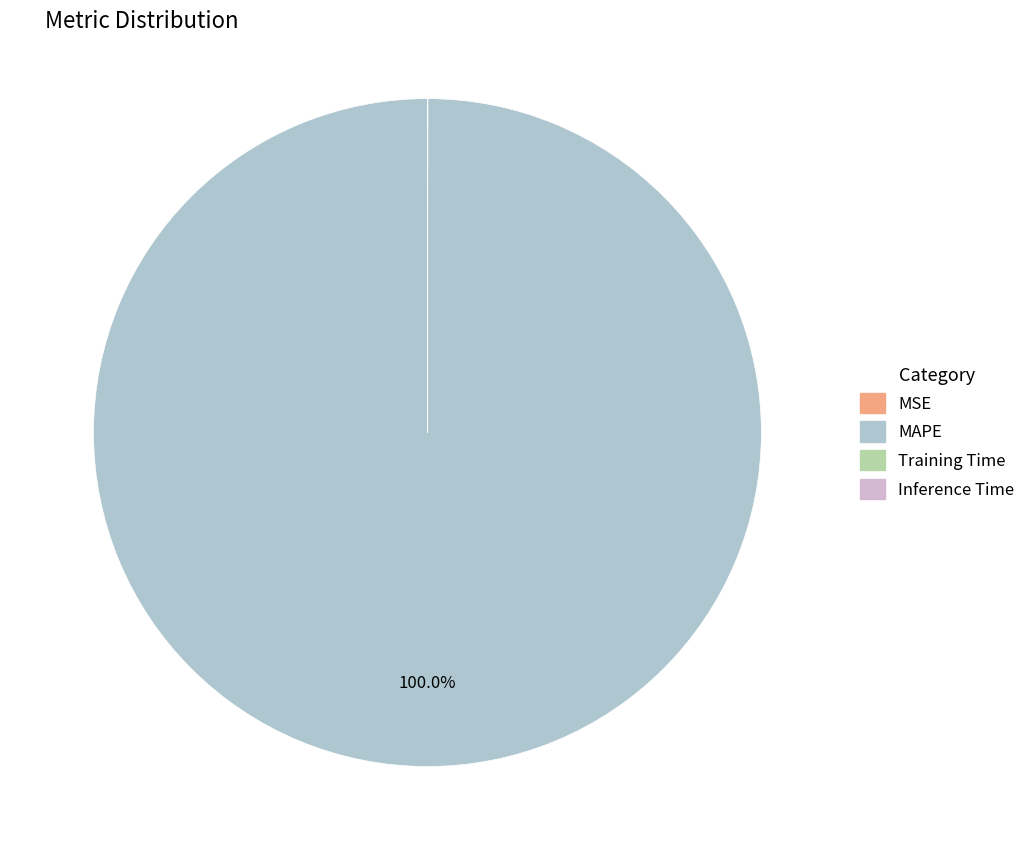

What is the largest slice in the pie chart?

MAPE